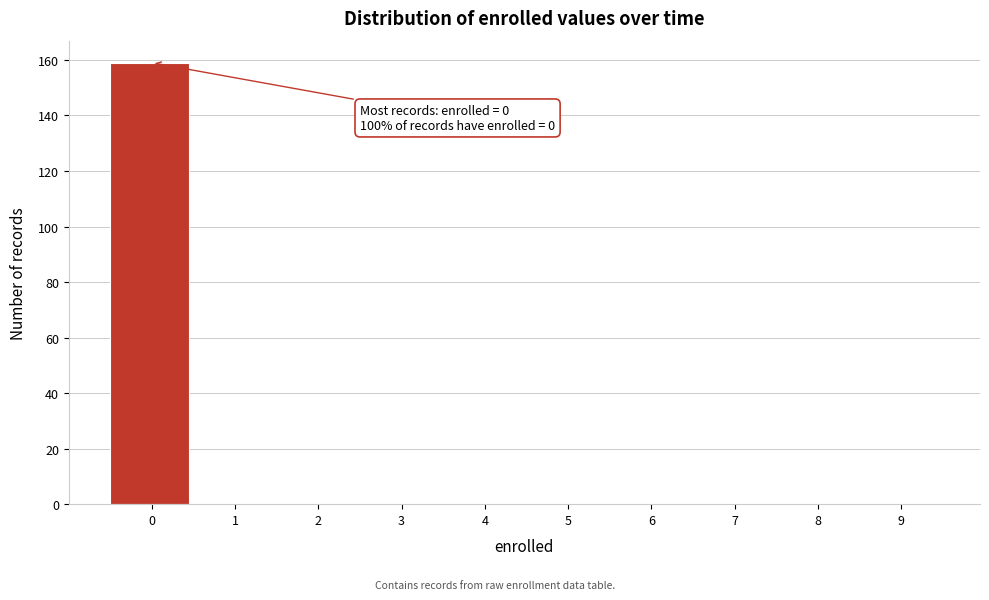

Reading right to left, list all the values displayed in this chart.

9=0	8=0	7=0	6=0	5=0	4=0	3=0	2=0	1=0	0=159